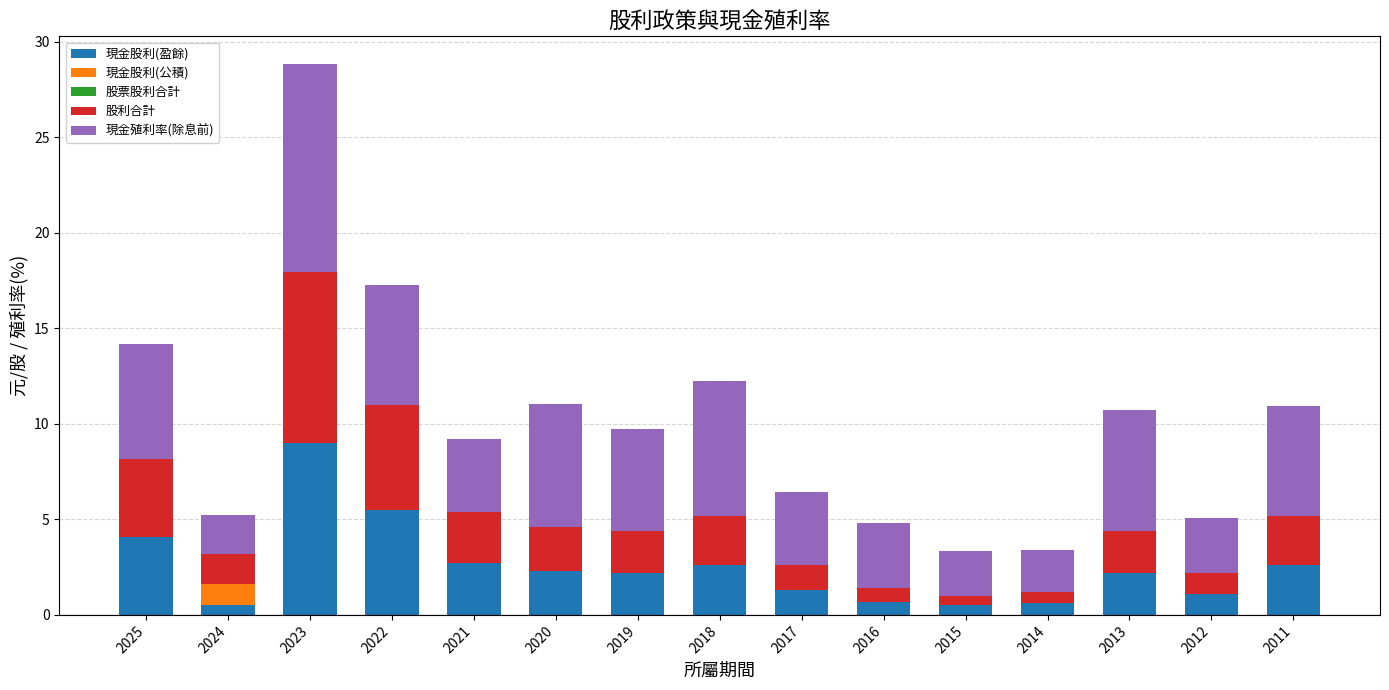

What is the total value across all series at 2015?

3.3